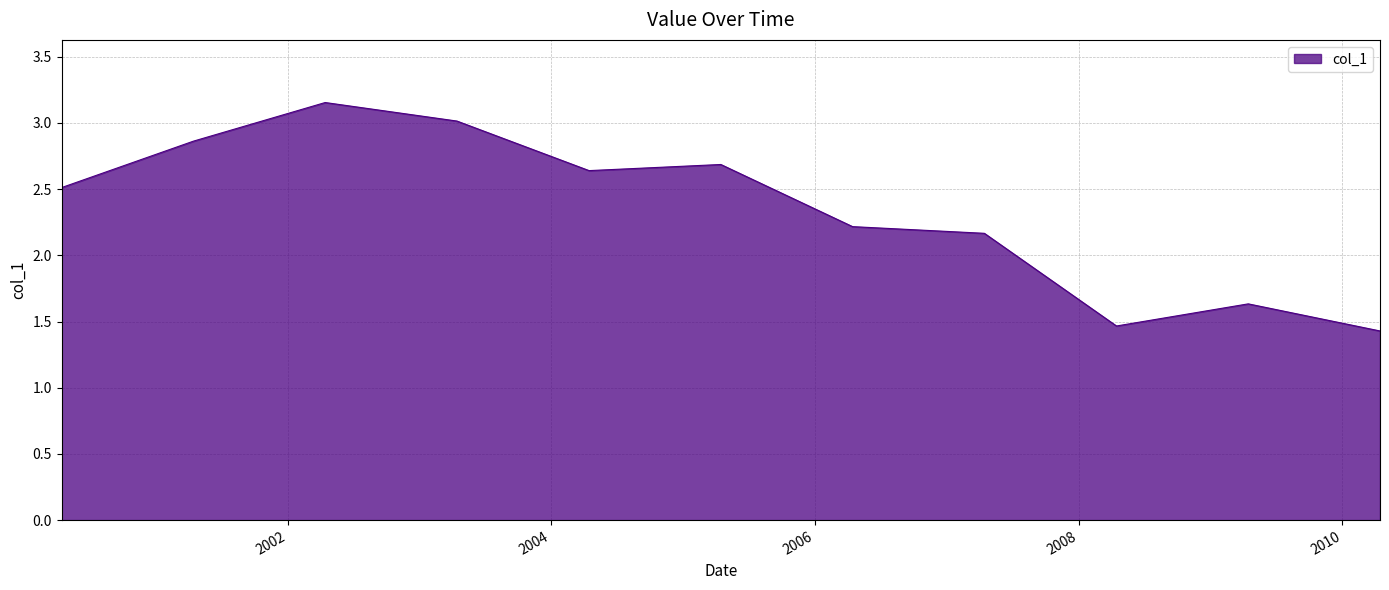

What is the difference between the maximum and minimum values?

1.7